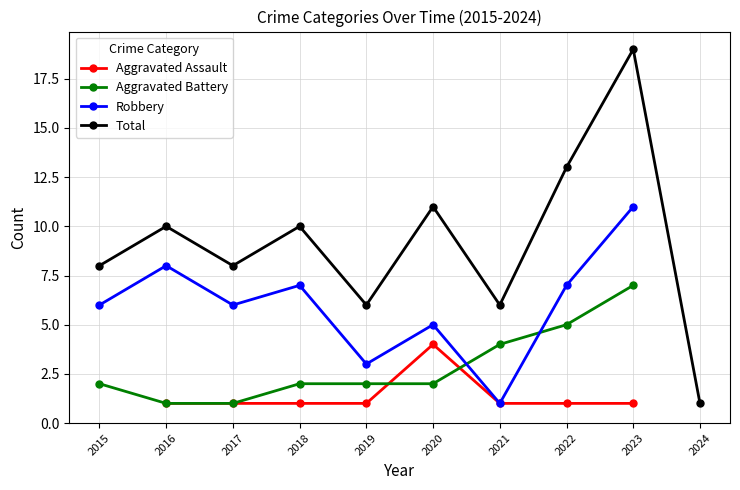

Which series changed the most between 2017 and 2024?

Total